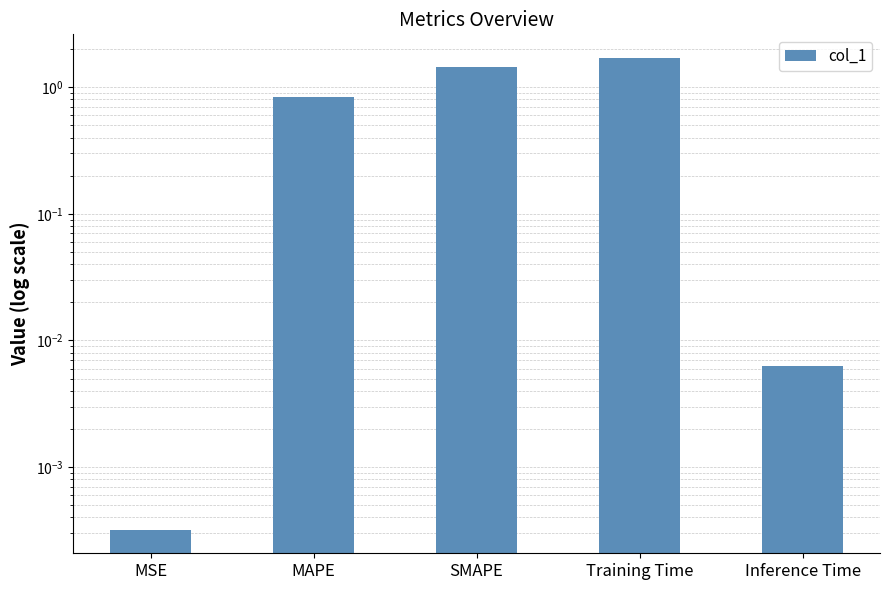

How many bars are there in total?

5